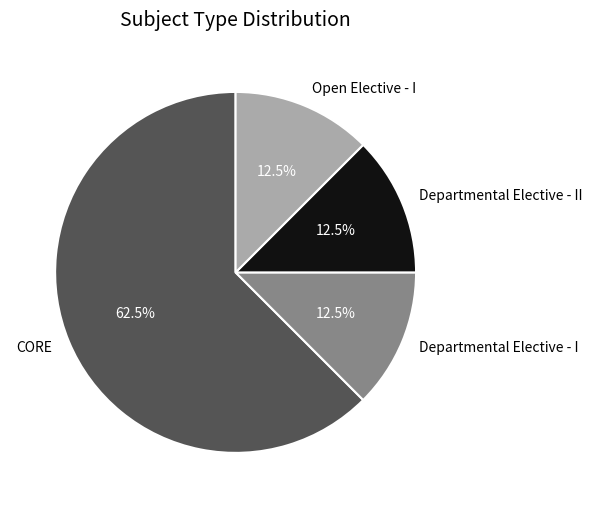

What is the largest slice in the pie chart?

CORE